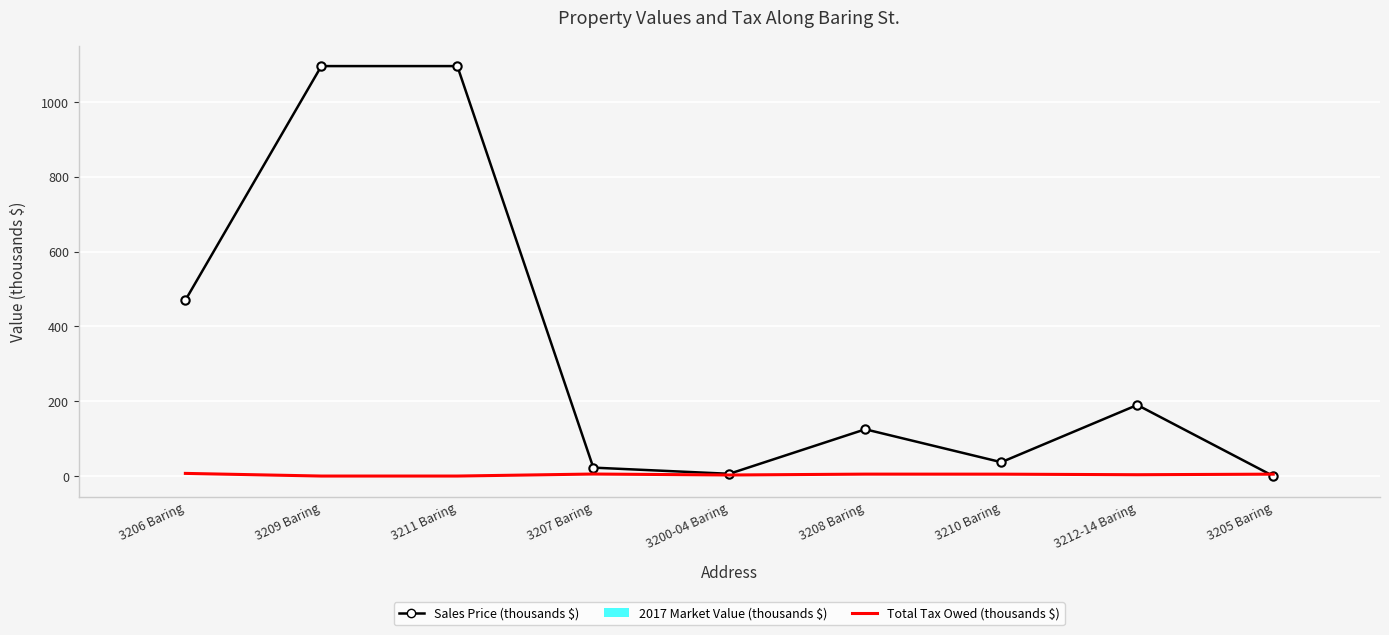

At which category does 2017 Market Value (thousands $) reach its first local valley?

3211 Baring